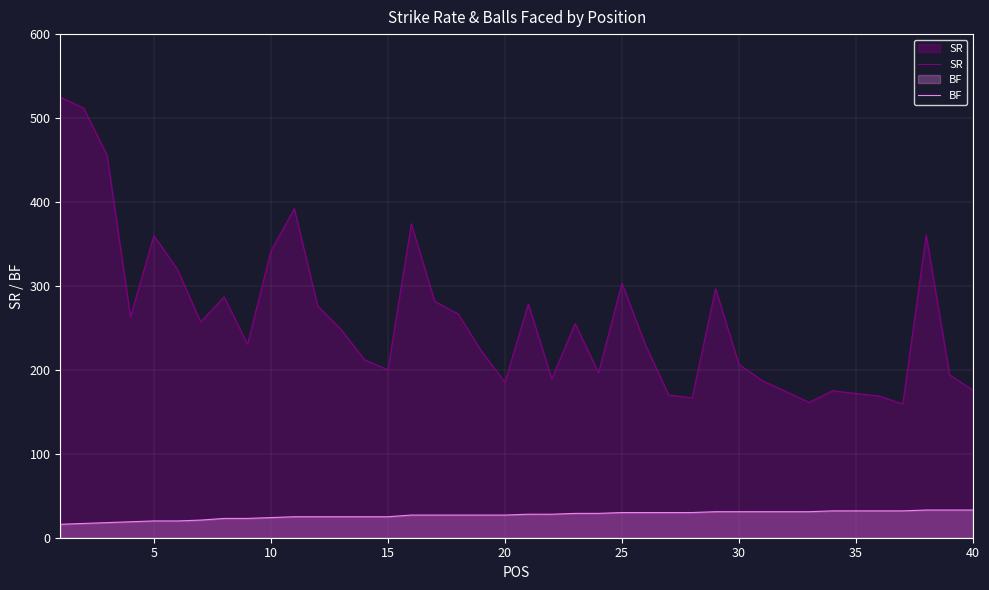

True or false: BF has a value of 43.6 at 15.

False